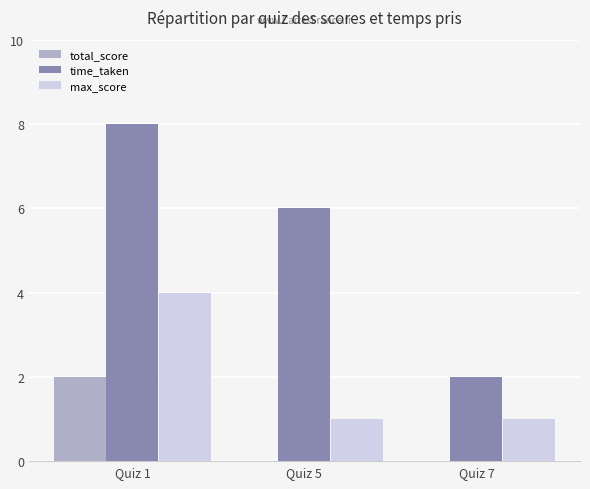

Which category has the highest value across all series?

Quiz 1